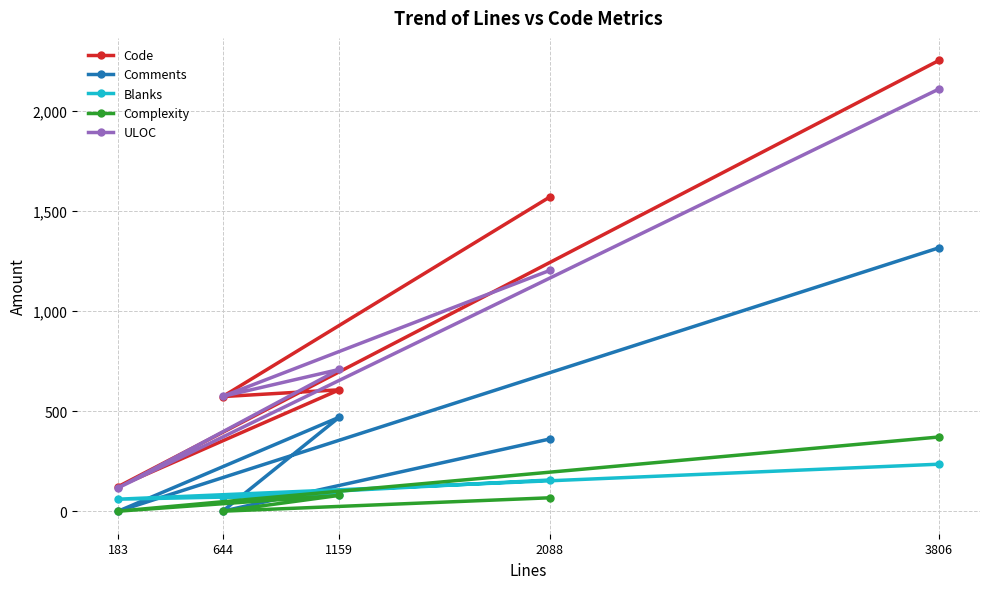

What are all the series names shown in the legend?

Code, Comments, Blanks, Complexity, ULOC